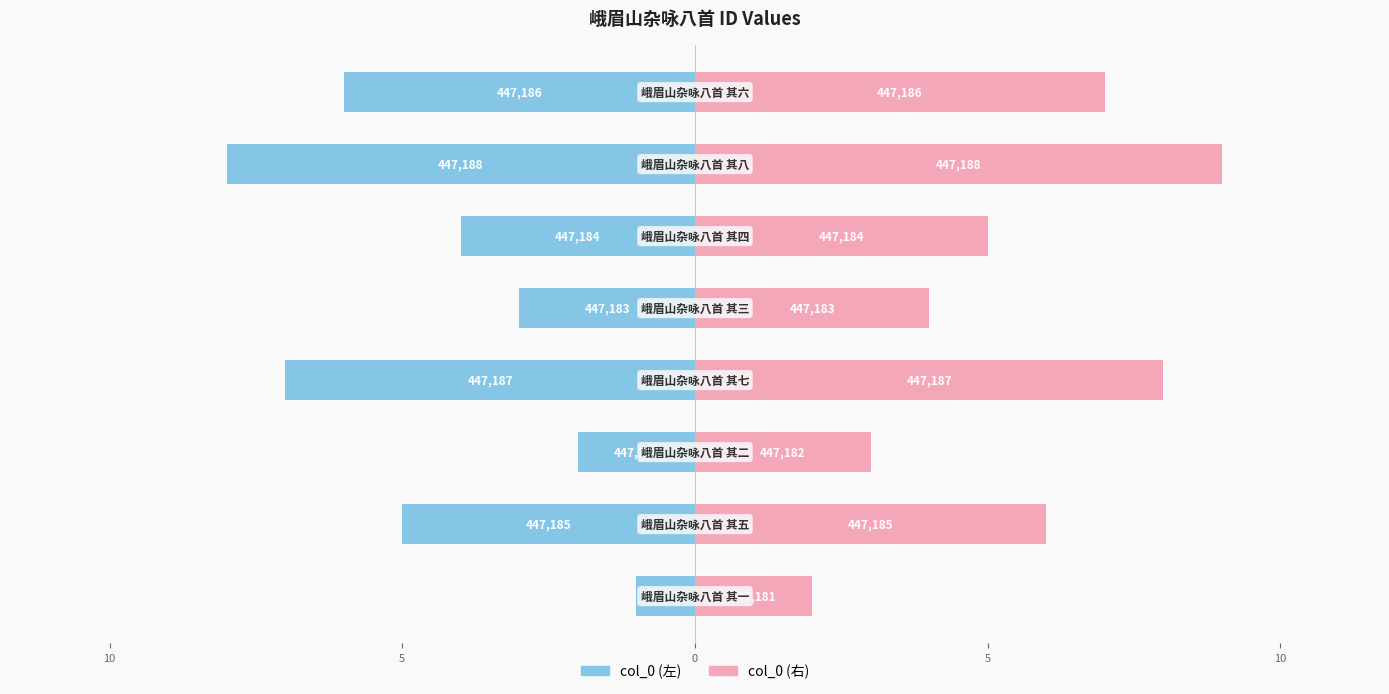

Rank the series at 5 from highest to lowest value.

col_0 (右), col_0 (左)